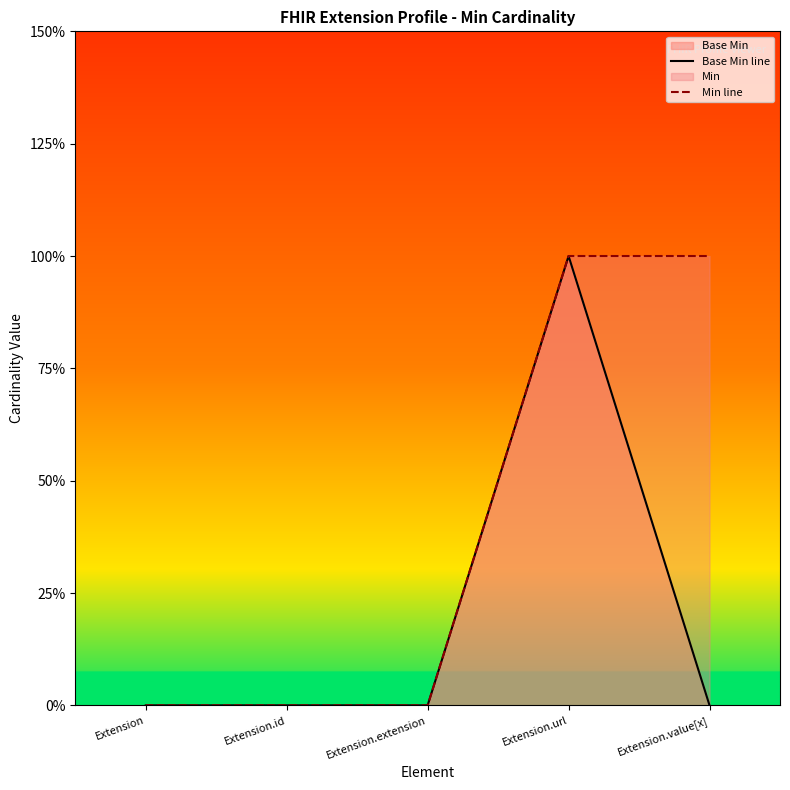

True or false: Min line has a value of 0 at Extension.

True